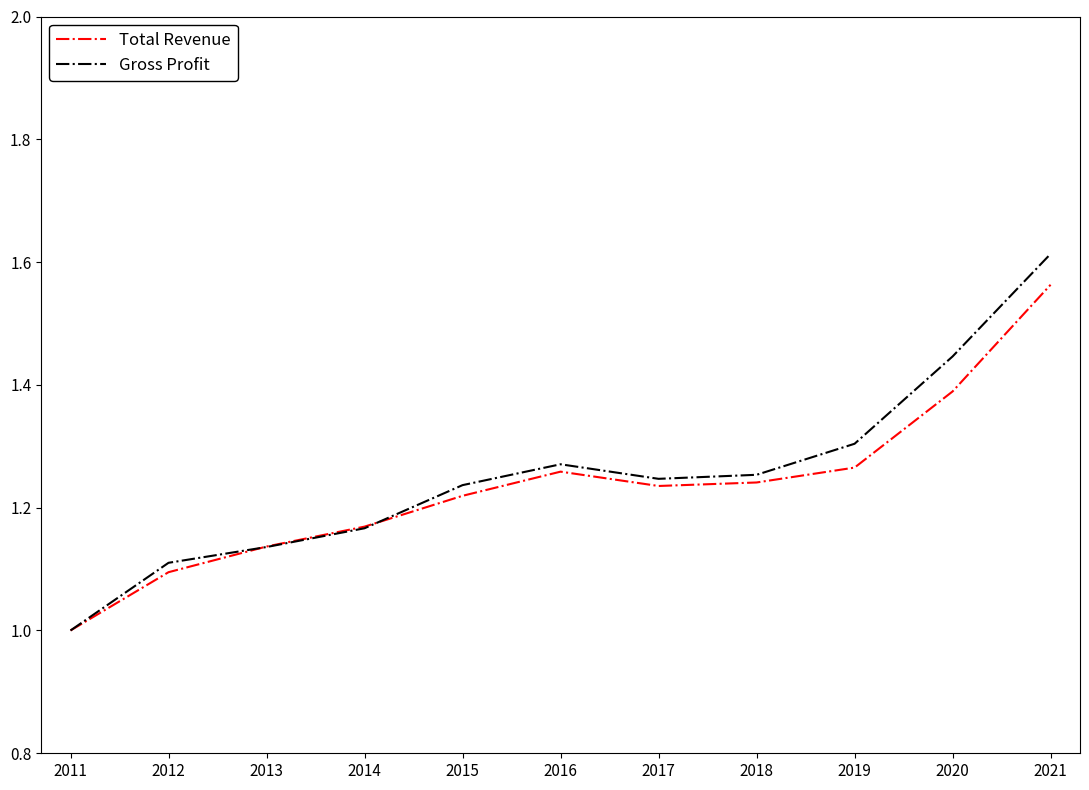

List the series in order of their peak value, highest first.

Gross Profit, Total Revenue